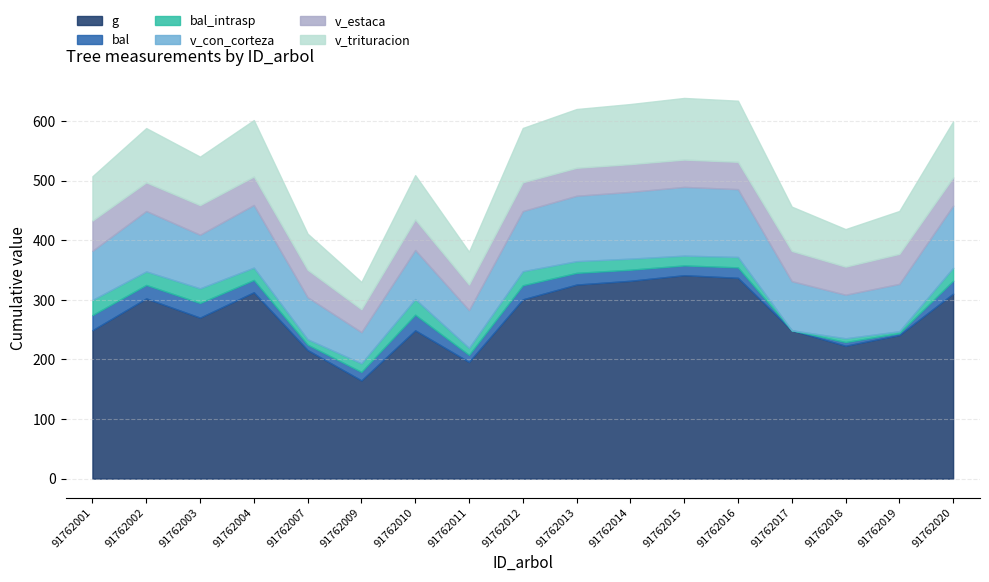

Does the chart have visible grid lines?

Yes